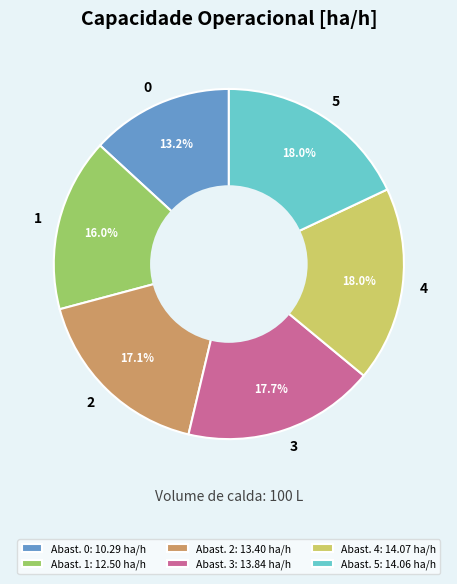

Does 1 account for over 50% of the chart?

No